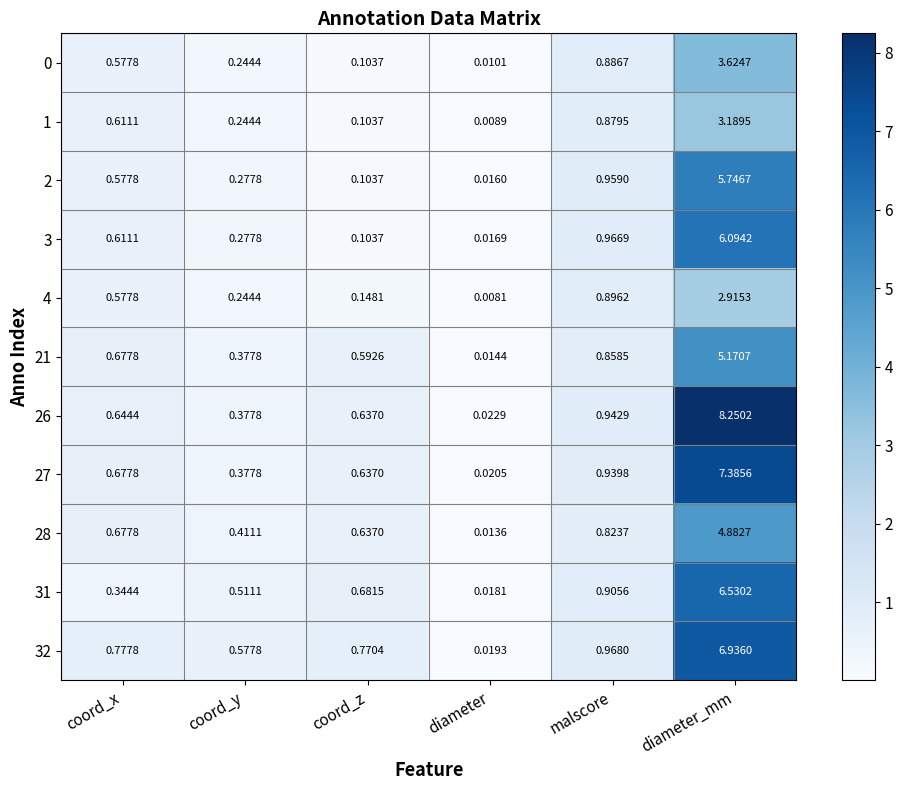

Where is 27 nearest to the value 3?

malscore